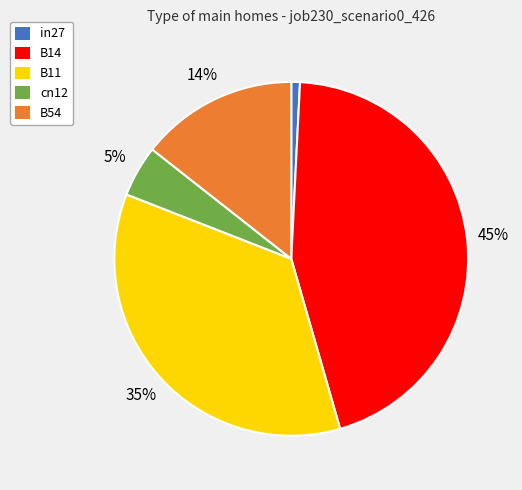

Which has a higher value, B14 or cn12?

B14